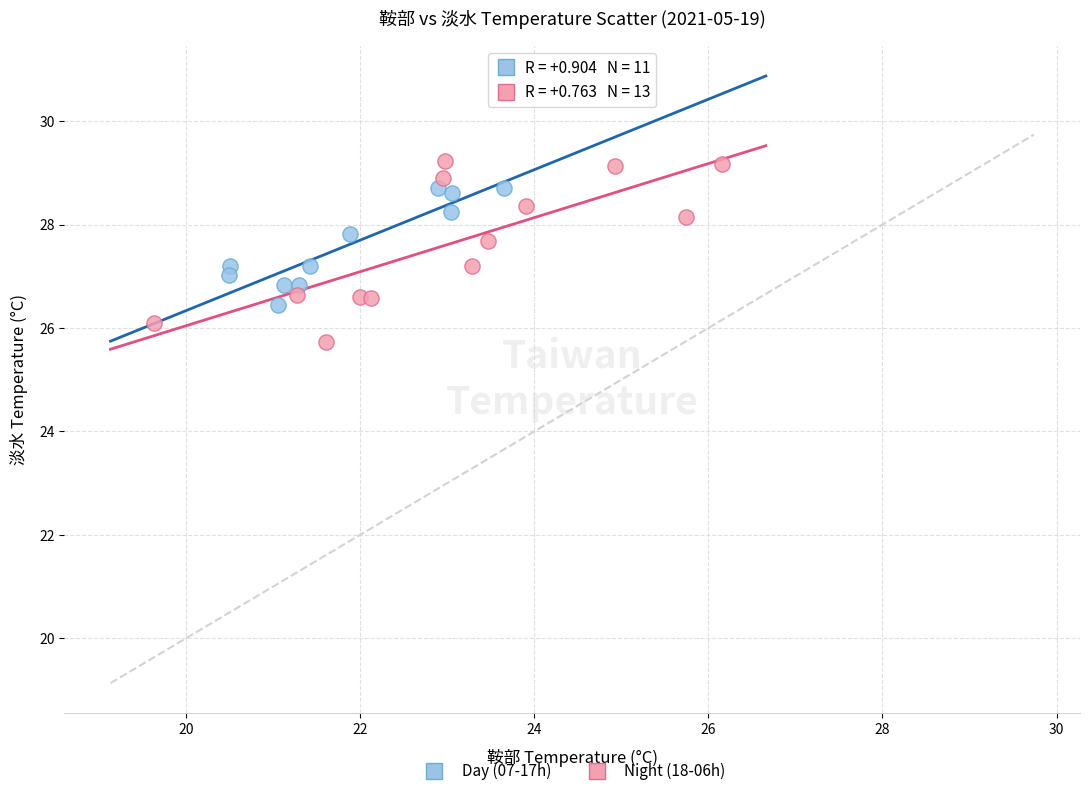

Which series contains the highest Y value?

Night (18-06h)